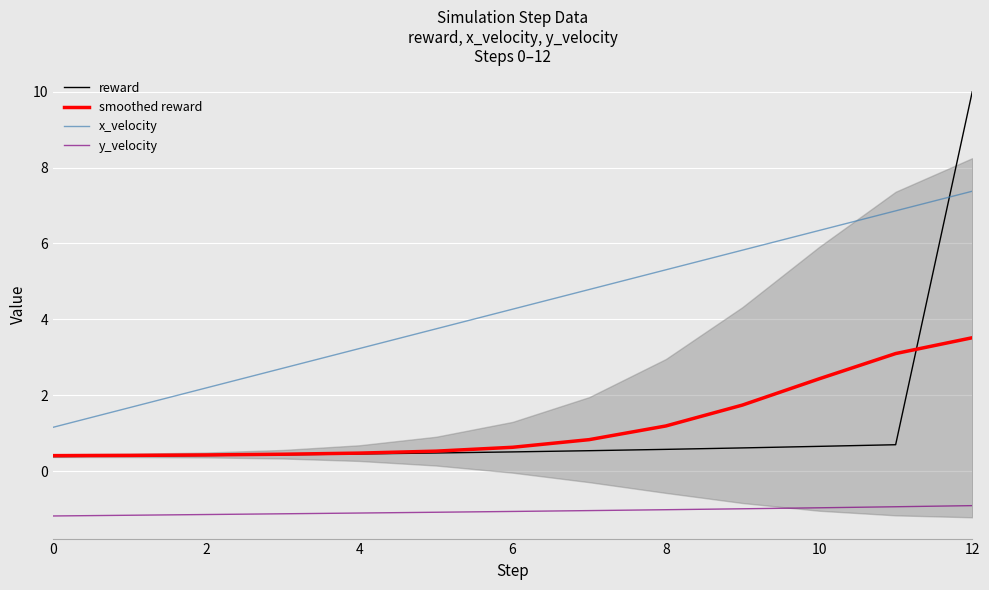

What is the smallest value displayed?

-1.2